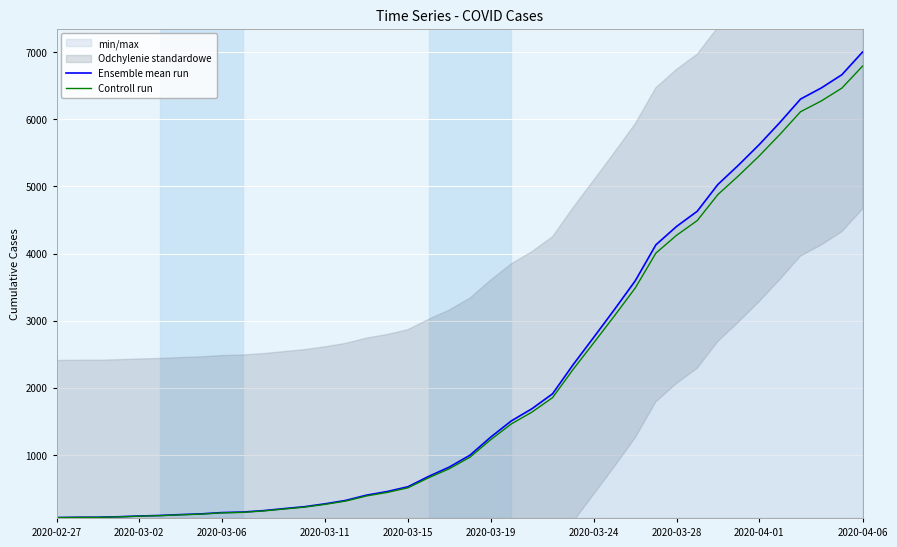

At which label does Ensemble mean run reach its peak?

2020-04-06